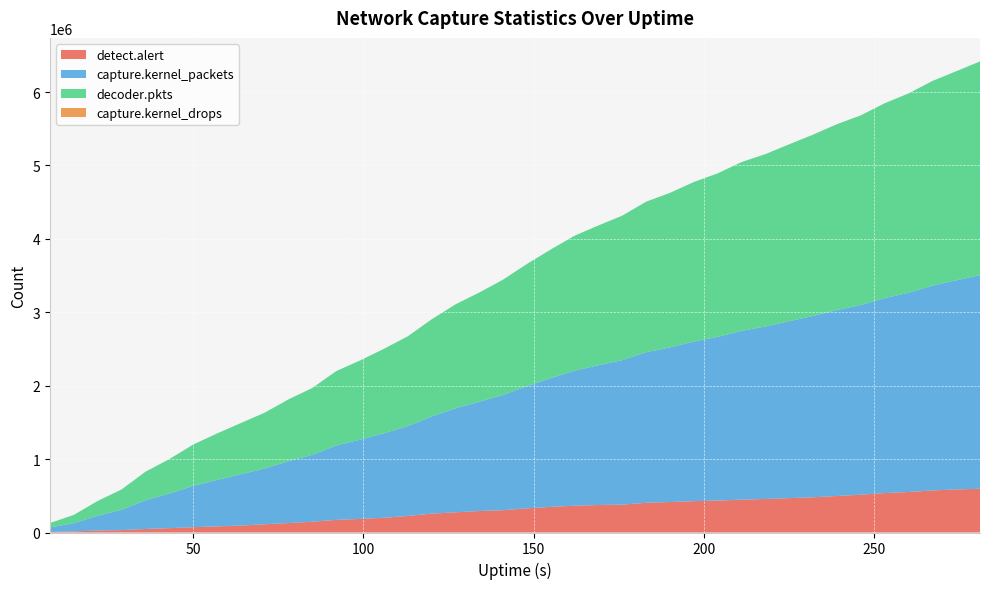

Reading right to left, what are all the values shown in this chart?

detect.alert: 595807	586918	573015	551487	536871	514987	497365	479716	468262	456623	447575	435192	427251	414960	404949	380405	374334	365224	349245	328586	303972	292906	274959	257168	225094	200641	185563	171921	146530	129142	111959	94415	83323	72166	59477	47817	32480	26753	15058	7661
capture.kernel_packets: 2910581	2848167	2788781	2714641	2655242	2584040	2532484	2470146	2410246	2349243	2299476	2229151	2173849	2106419	2051356	1968234	1904419	1839346	1753286	1664851	1570726	1488238	1416452	1323163	1223624	1150950	1078928	1013277	911413	842351	760260	698475	632804	562787	470170	390277	277165	201974	112769	61234
decoder.pkts: 2910270	2847870	2788042	2714324	2654856	2583263	2532015	2469698	2409933	2348450	2299109	2228243	2173392	2105531	2050353	1967868	1904017	1838654	1752818	1664545	1570109	1487635	1415831	1322671	1223256	1150160	1078707	1012831	911059	841719	759762	697850	632500	562324	469579	389793	276548	201404	112286	60725
capture.kernel_drops: 0	0	0	0	0	0	0	0	0	0	0	0	0	0	0	0	0	0	0	0	0	0	0	0	0	0	0	0	0	0	0	0	0	0	0	0	0	0	0	0